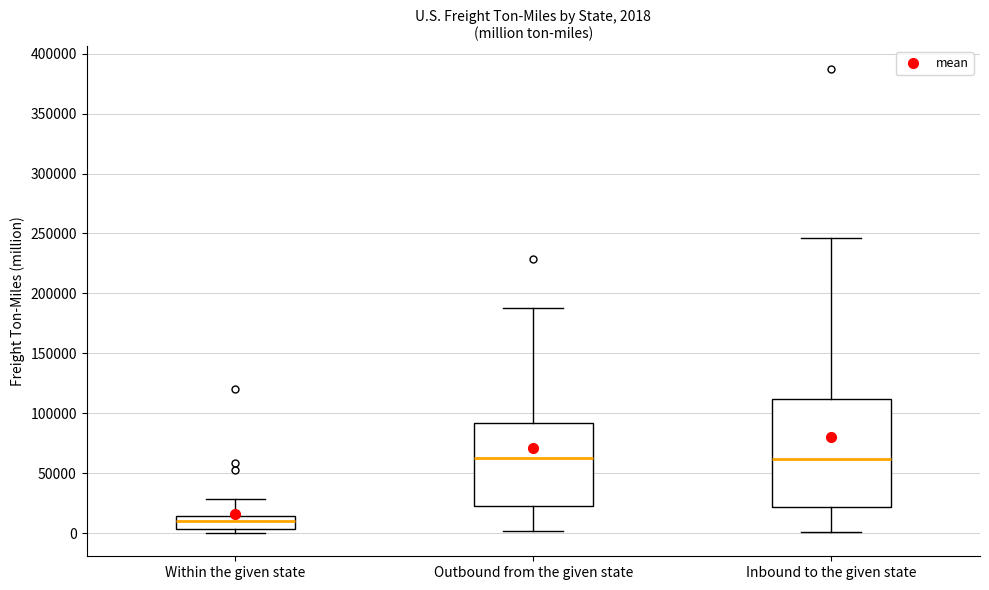

Which box has the lowest median line?

Within the given state